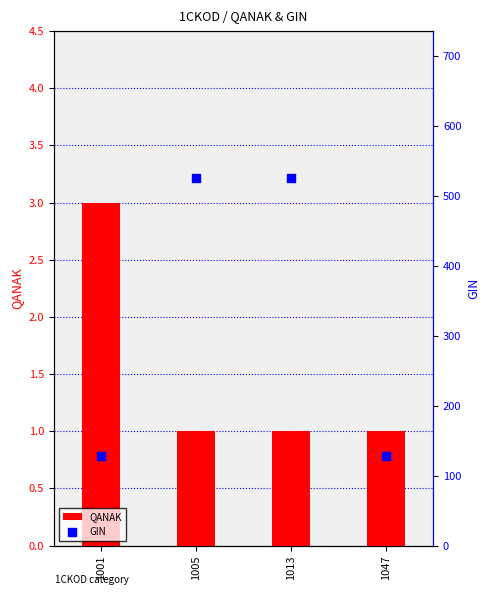

What are all the series names shown in the legend?

QANAK, GIN